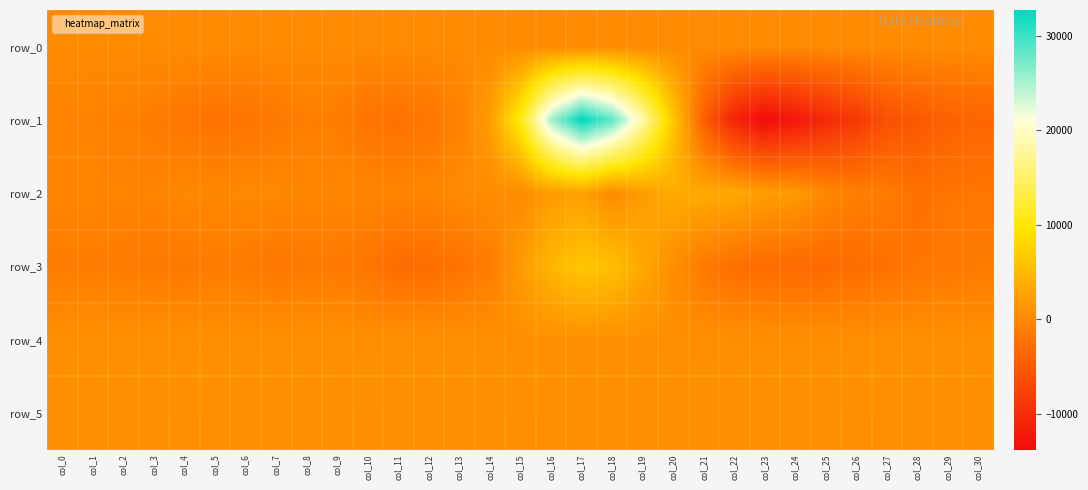

Count the number of categories in the chart.

31